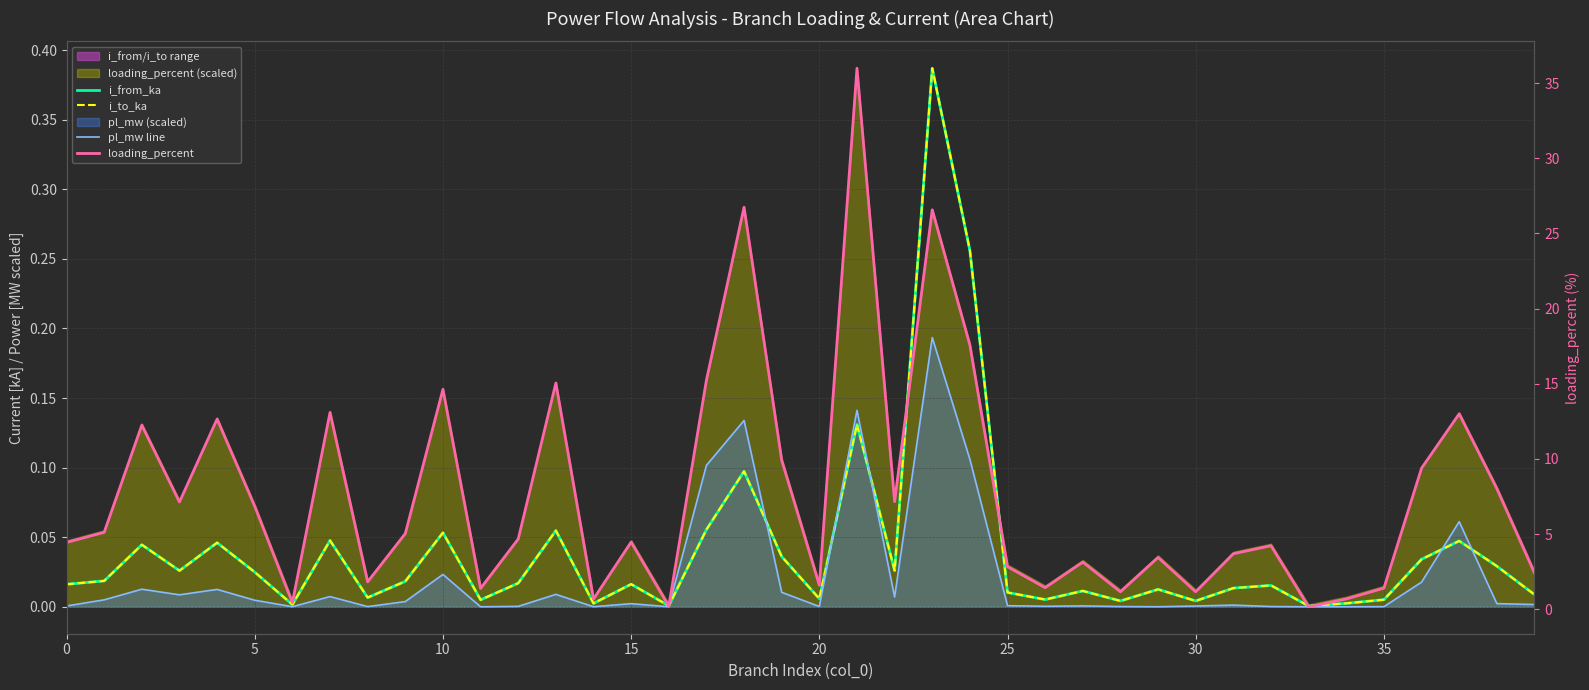

True or false: i_to_ka and loading_percent intersect in this chart.

False